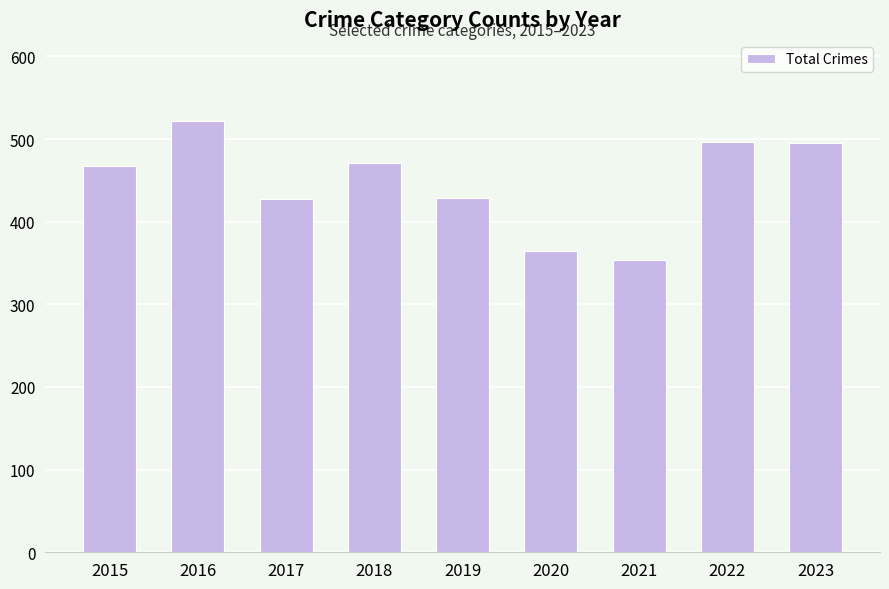

What is the value of the 7th bar from the left?

354